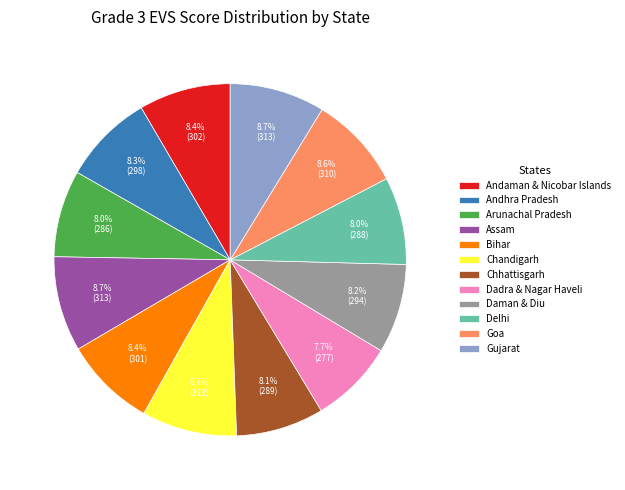

To the nearest percent, what is the average slice percentage?

8%